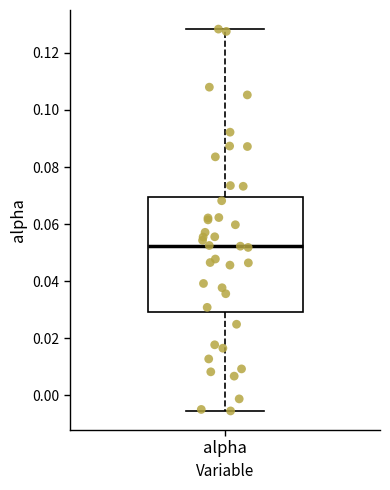

Where does the lower whisker of the box for alpha end on the y-axis? The values are not printed on the chart, so give them approximately, as read against the axis.

-0.006